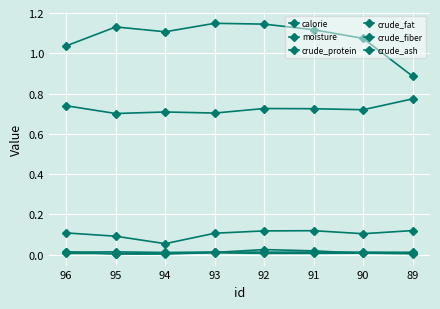

True or false: crude_fiber and calorie intersect in this chart.

False